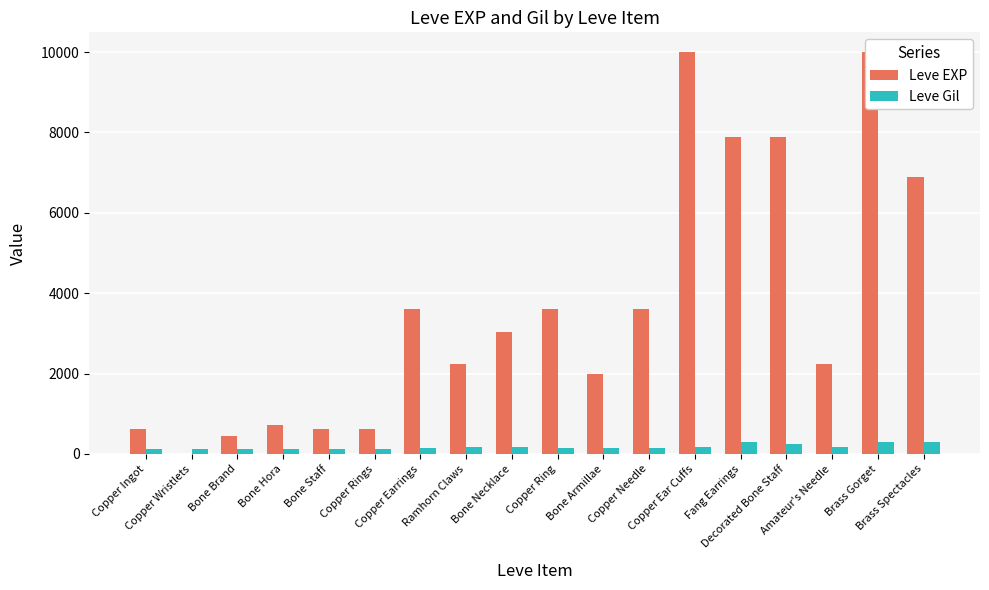

Which series has the largest range (max minus min)?

Leve EXP